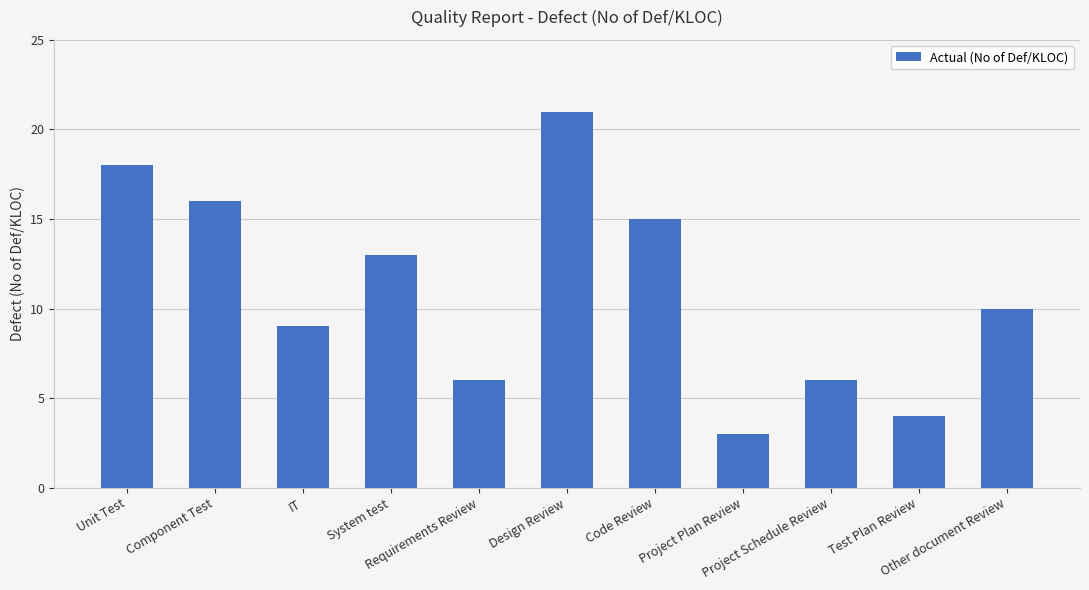

What is the difference between the values at Test Plan Review and IT?

5